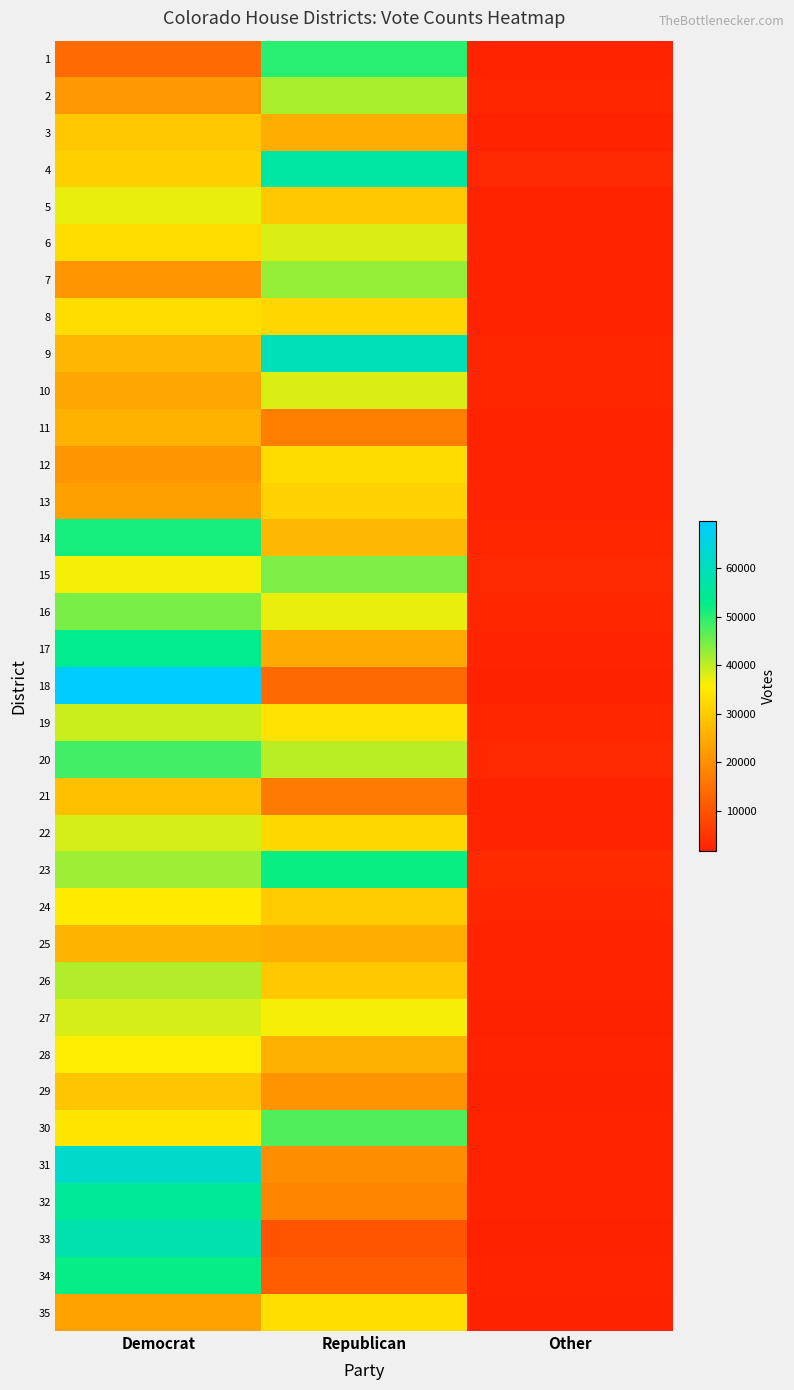

Rank the series at Other from highest to lowest value.

23, 20, 15, 4, 19, 9, 16, 2, 14, 10, 24, 22, 17, 12, 13, 5, 8, 7, 11, 30, 6, 3, 28, 26, 31, 25, 34, 1, 32, 21, 27, 35, 18, 33, 29